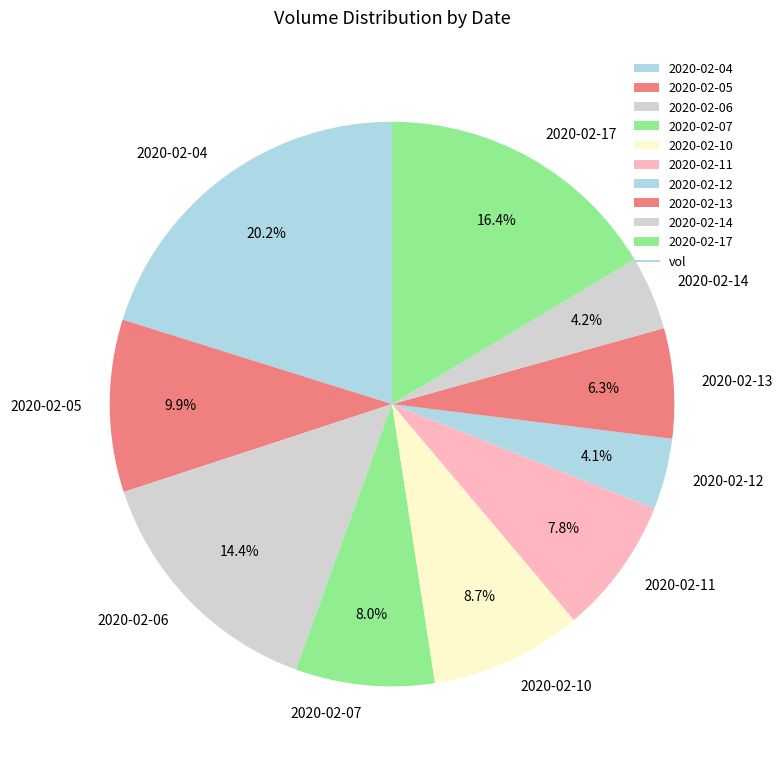

To the nearest percent, what is the difference between the largest and smallest slice percentages?

16%